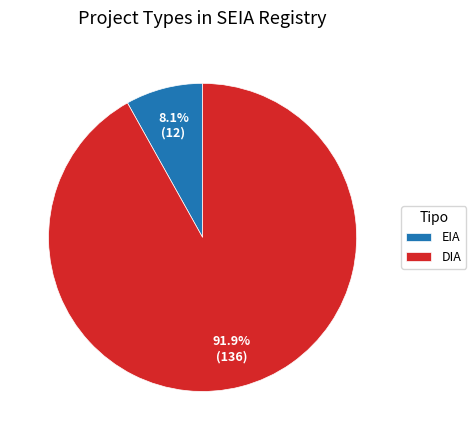

The DIA slice represents 99% of the pie. True or false?

False